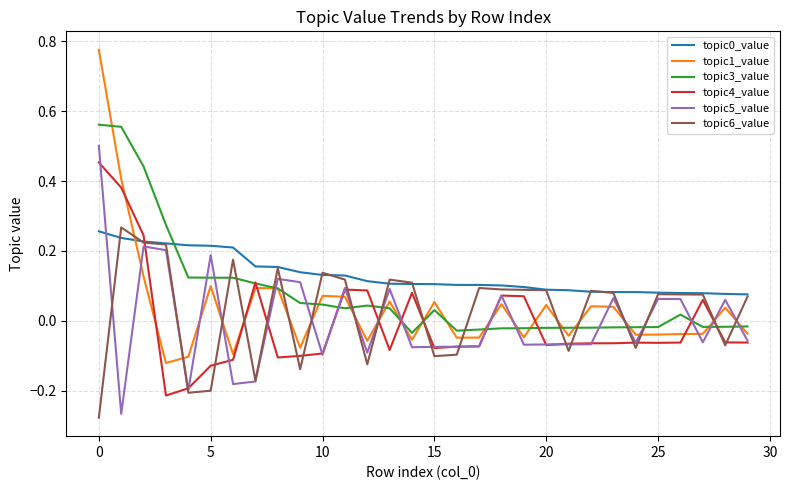

Is this an area chart (filled region under the line)?

No